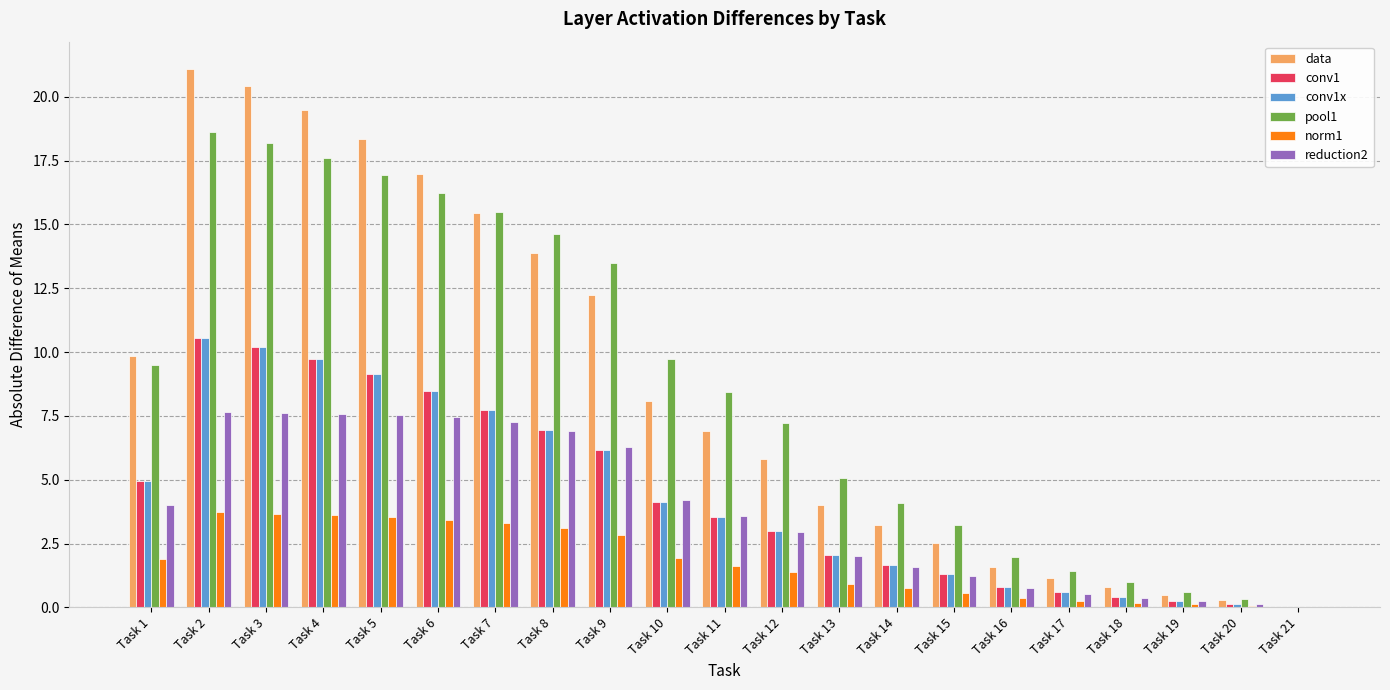

What is the highest value of the reduction2 series?

7.7